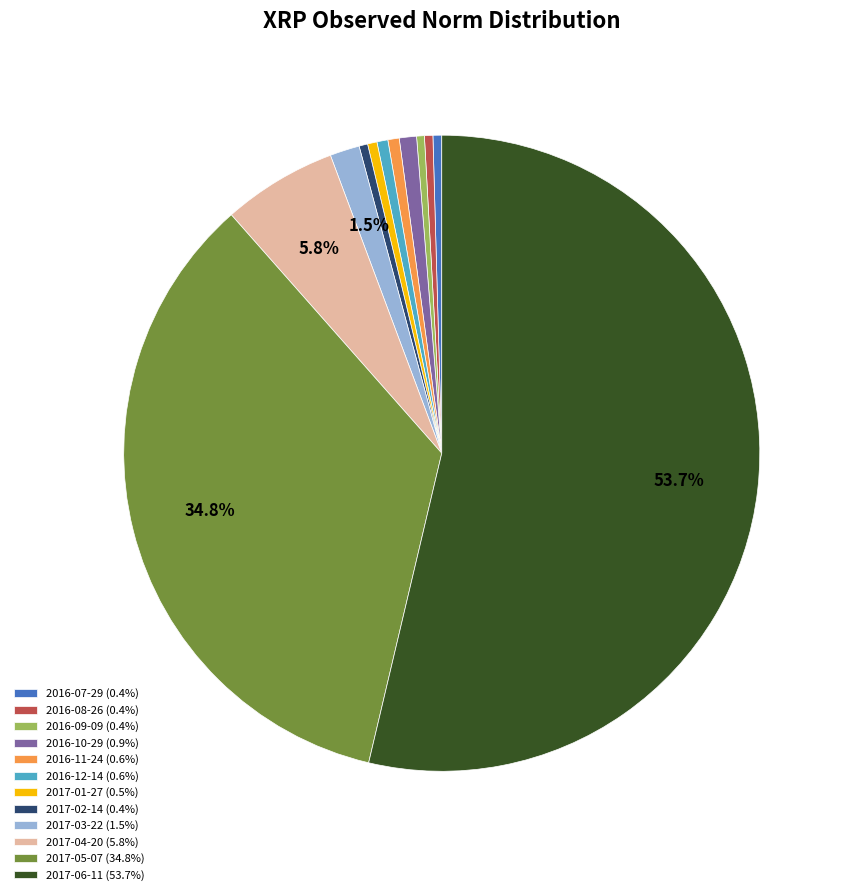

Is 2017-06-11 (53.7%) the majority of the pie?

Yes